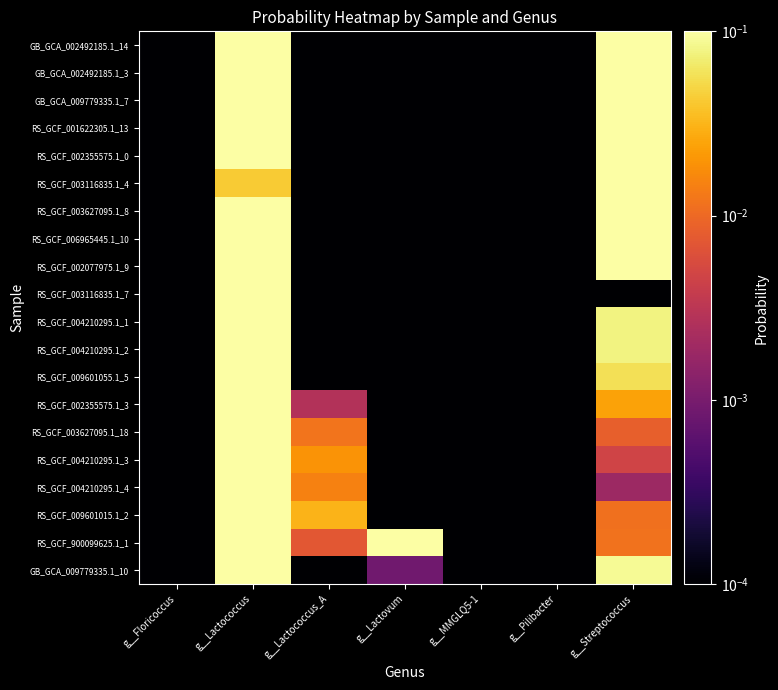

At how many categories does at least one series exceed 0?

7